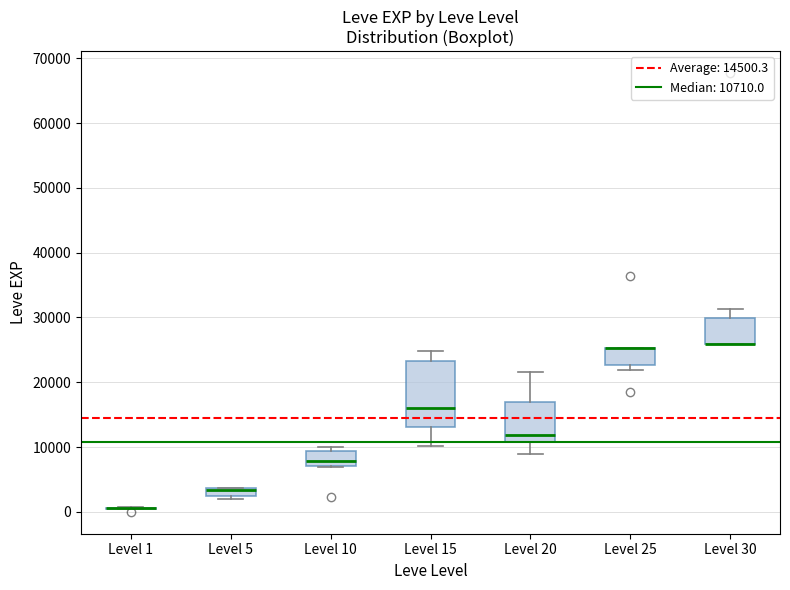

Which box is the tallest, from its lower edge to its upper edge?

Level 15